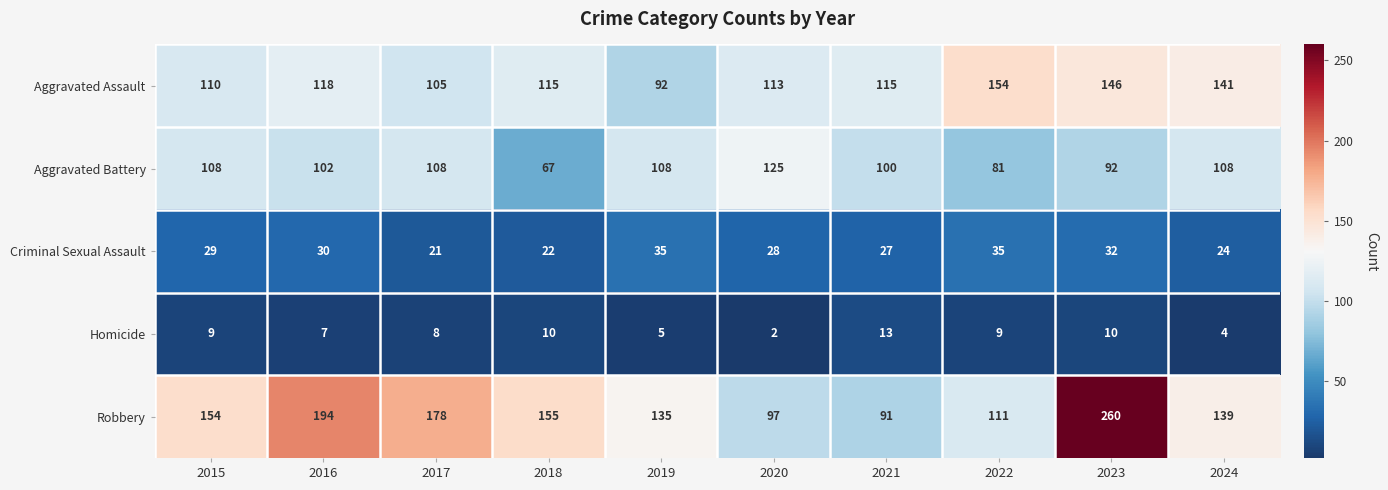

How many categories are shown in the chart?

10